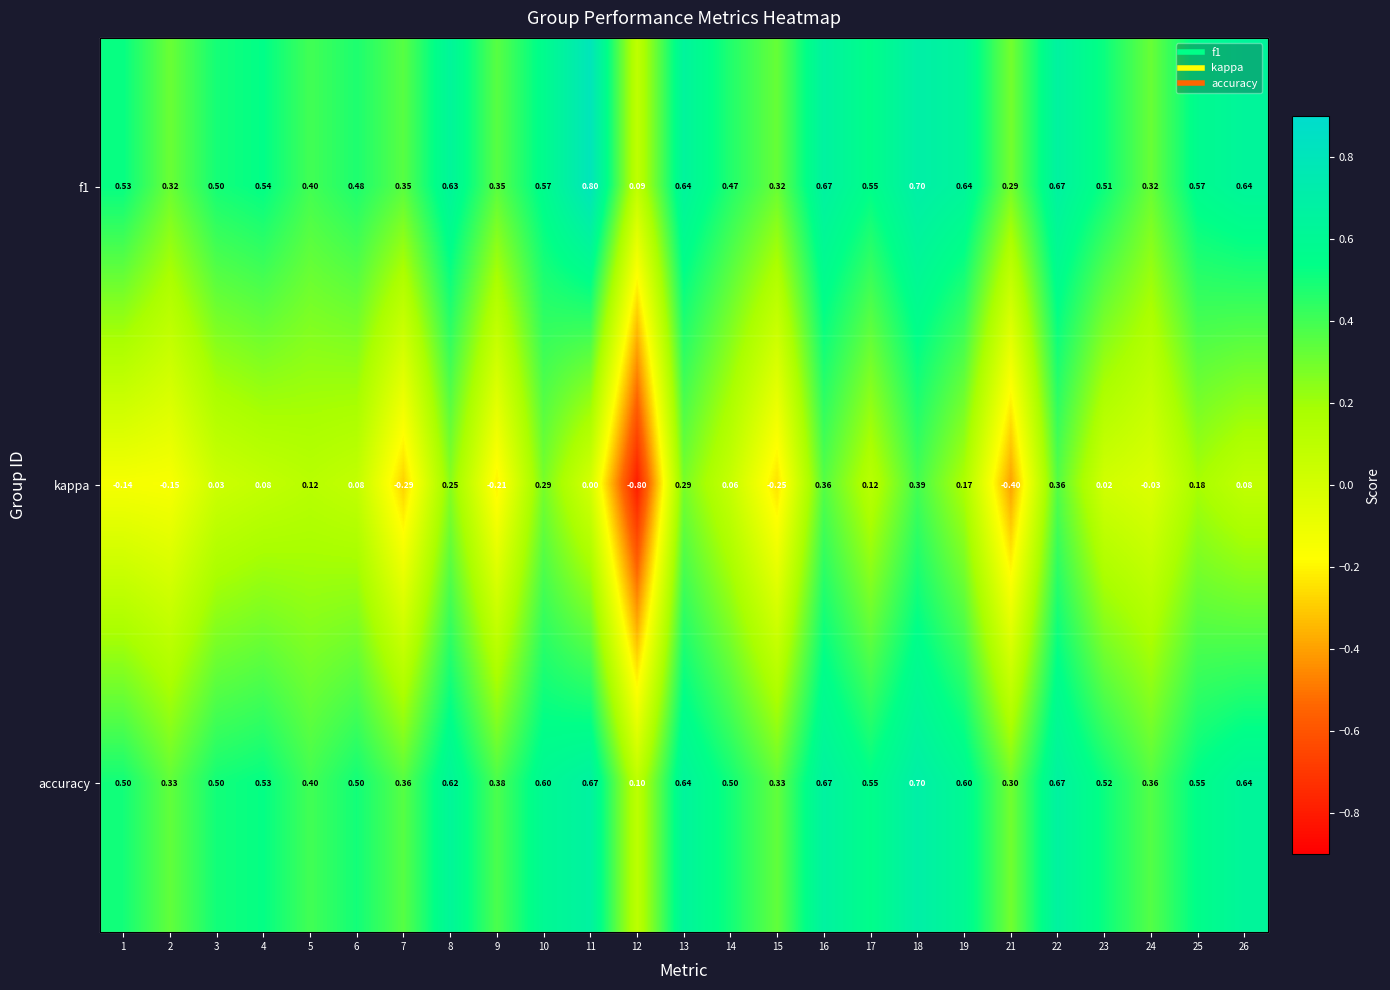

Which label corresponds to the largest value in the chart?

11